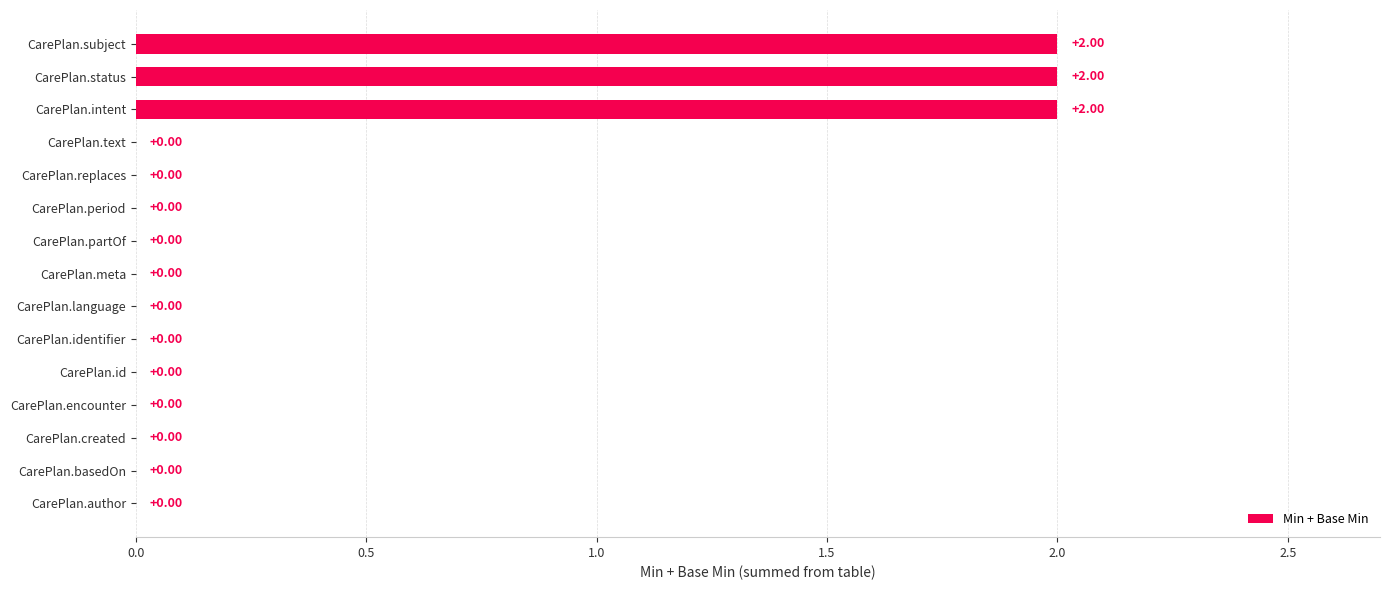

What is the sum of all values?

6